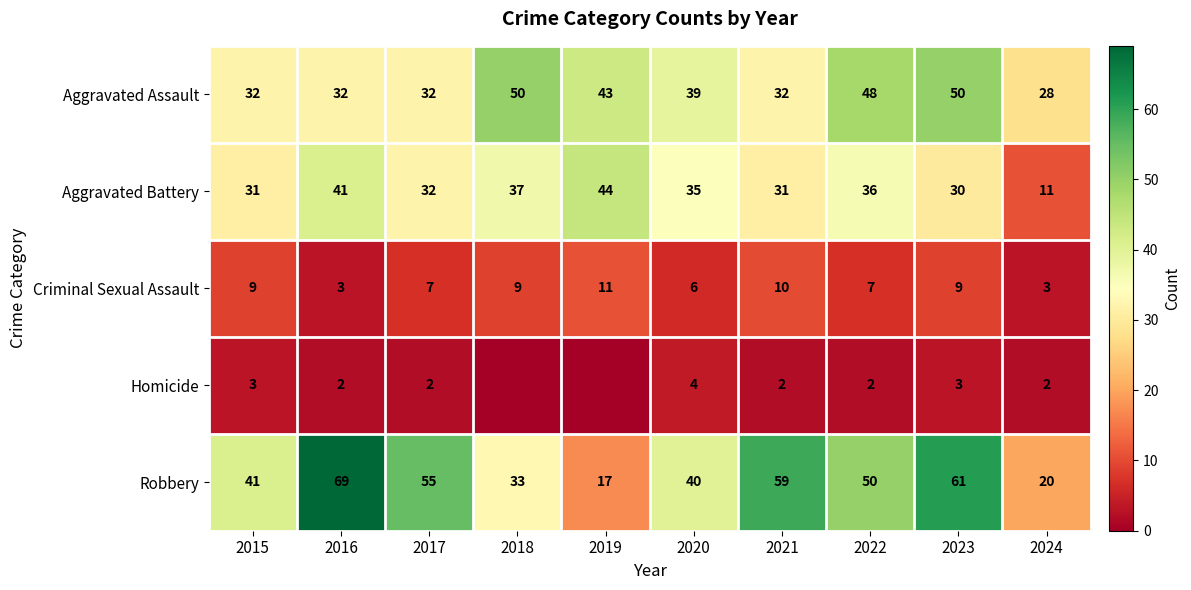

What is the highest value of the Aggravated Battery series?

44